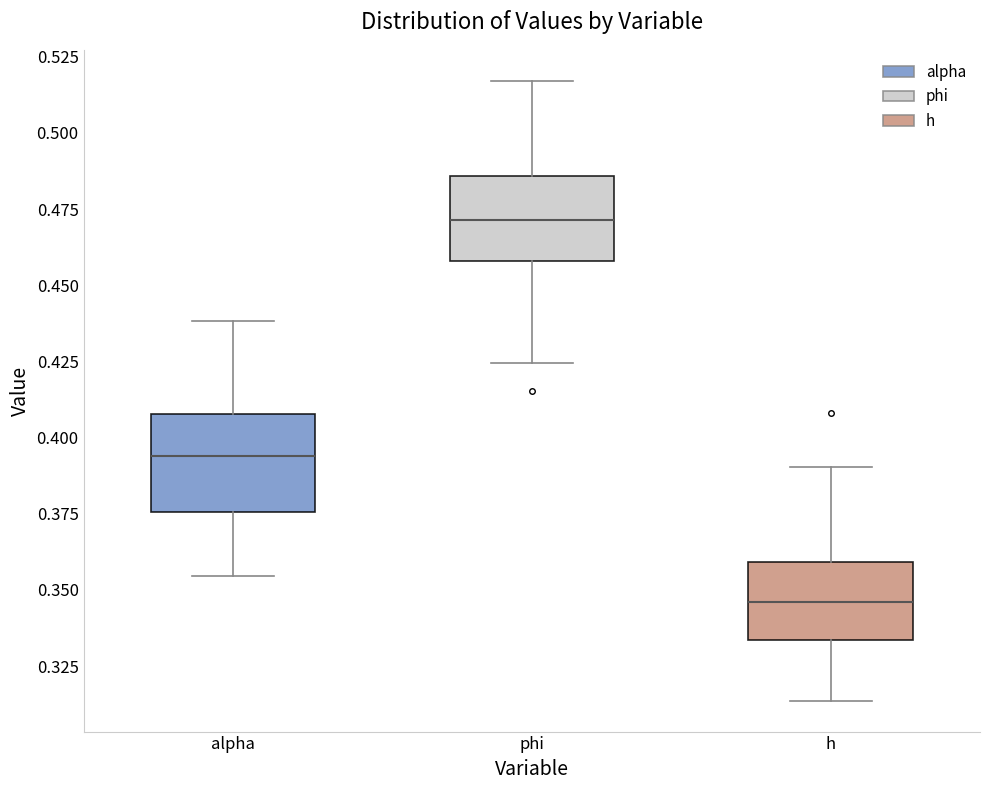

Reading left to right, read every box against the y-axis: the position of its median line, the range the box covers, and the ends of its whiskers. The values are not printed on the chart, so give them approximately, as read against the axis.

alpha: median 0.395, box 0.375 to 0.410, whiskers 0.355 to 0.440
phi: median 0.470, box 0.460 to 0.485, whiskers 0.425 to 0.515
h: median 0.345, box 0.335 to 0.360, whiskers 0.315 to 0.390